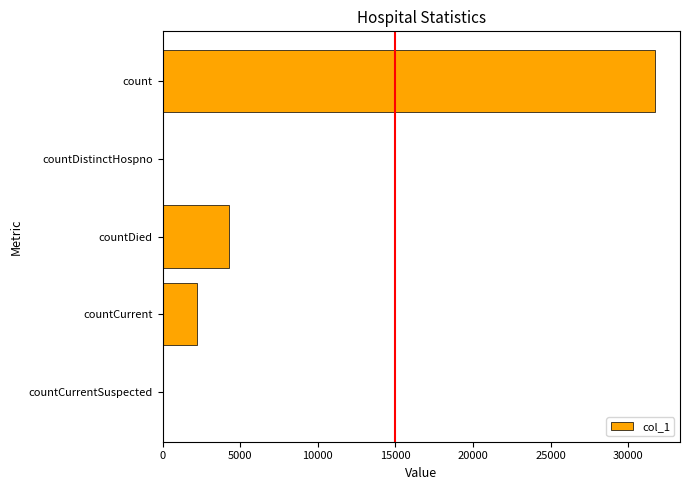

What is the sum of the values at count and countCurrent?

33928